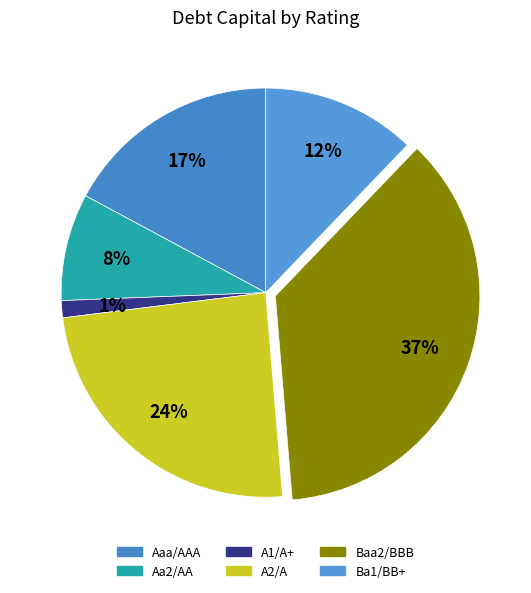

How many slices are in this pie chart?

6